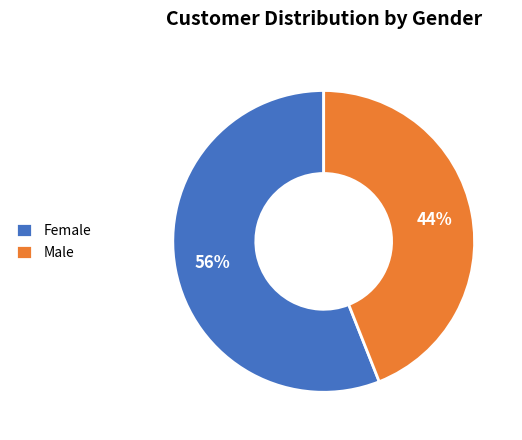

What percentage is the Female slice, to the nearest percent?

56%